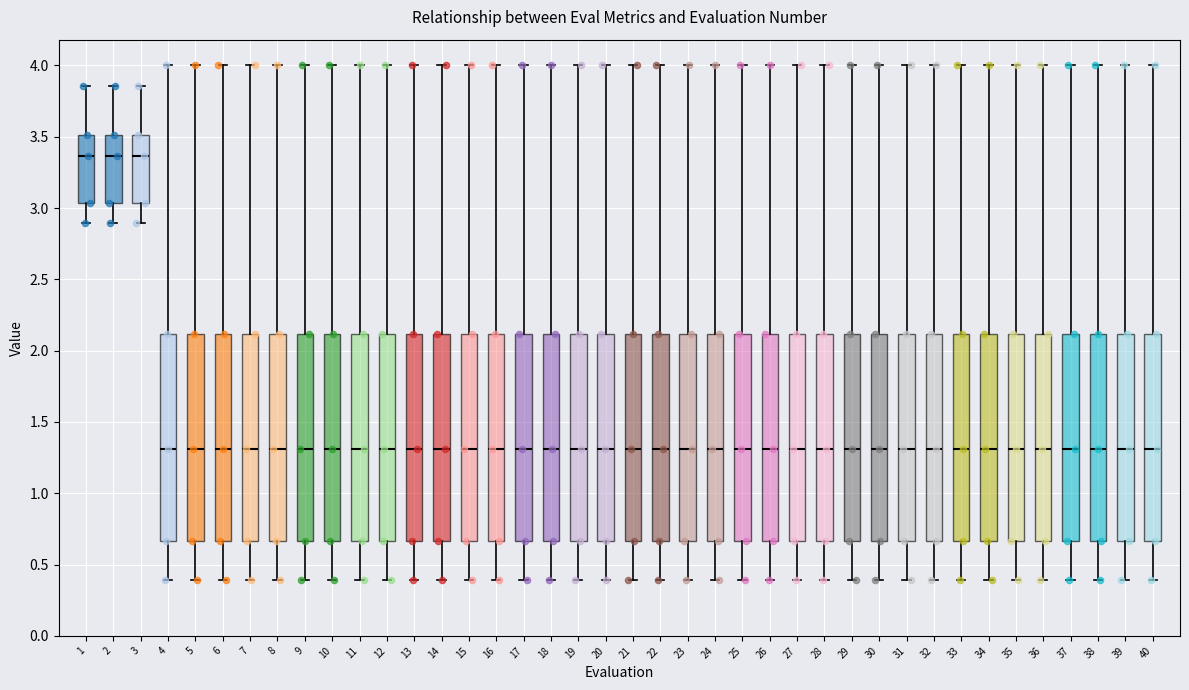

Reading left to right, read every box against the y-axis: the position of its median line, the range the box covers, and the ends of its whiskers. The values are not printed on the chart, so give them approximately, as read against the axis.

1: median 3.35, box 3.05 to 3.50, whiskers 2.90 to 3.85
2: median 3.35, box 3.05 to 3.50, whiskers 2.90 to 3.85
3: median 3.35, box 3.05 to 3.50, whiskers 2.90 to 3.85
4: median 1.30, box 0.65 to 2.10, whiskers 0.40 to 4.00
5: median 1.30, box 0.65 to 2.10, whiskers 0.40 to 4.00
6: median 1.30, box 0.65 to 2.10, whiskers 0.40 to 4.00
7: median 1.30, box 0.65 to 2.10, whiskers 0.40 to 4.00
8: median 1.30, box 0.65 to 2.10, whiskers 0.40 to 4.00
9: median 1.30, box 0.65 to 2.10, whiskers 0.40 to 4.00
10: median 1.30, box 0.65 to 2.10, whiskers 0.40 to 4.00
11: median 1.30, box 0.65 to 2.10, whiskers 0.40 to 4.00
12: median 1.30, box 0.65 to 2.10, whiskers 0.40 to 4.00
13: median 1.30, box 0.65 to 2.10, whiskers 0.40 to 4.00
14: median 1.30, box 0.65 to 2.10, whiskers 0.40 to 4.00
15: median 1.30, box 0.65 to 2.10, whiskers 0.40 to 4.00
16: median 1.30, box 0.65 to 2.10, whiskers 0.40 to 4.00
17: median 1.30, box 0.65 to 2.10, whiskers 0.40 to 4.00
18: median 1.30, box 0.65 to 2.10, whiskers 0.40 to 4.00
19: median 1.30, box 0.65 to 2.10, whiskers 0.40 to 4.00
20: median 1.30, box 0.65 to 2.10, whiskers 0.40 to 4.00
21: median 1.30, box 0.65 to 2.10, whiskers 0.40 to 4.00
22: median 1.30, box 0.65 to 2.10, whiskers 0.40 to 4.00
23: median 1.30, box 0.65 to 2.10, whiskers 0.40 to 4.00
24: median 1.30, box 0.65 to 2.10, whiskers 0.40 to 4.00
25: median 1.30, box 0.65 to 2.10, whiskers 0.40 to 4.00
26: median 1.30, box 0.65 to 2.10, whiskers 0.40 to 4.00
27: median 1.30, box 0.65 to 2.10, whiskers 0.40 to 4.00
28: median 1.30, box 0.65 to 2.10, whiskers 0.40 to 4.00
29: median 1.30, box 0.65 to 2.10, whiskers 0.40 to 4.00
30: median 1.30, box 0.65 to 2.10, whiskers 0.40 to 4.00
31: median 1.30, box 0.65 to 2.10, whiskers 0.40 to 4.00
32: median 1.30, box 0.65 to 2.10, whiskers 0.40 to 4.00
33: median 1.30, box 0.65 to 2.10, whiskers 0.40 to 4.00
34: median 1.30, box 0.65 to 2.10, whiskers 0.40 to 4.00
35: median 1.30, box 0.65 to 2.10, whiskers 0.40 to 4.00
36: median 1.30, box 0.65 to 2.10, whiskers 0.40 to 4.00
37: median 1.30, box 0.65 to 2.10, whiskers 0.40 to 4.00
38: median 1.30, box 0.65 to 2.10, whiskers 0.40 to 4.00
39: median 1.30, box 0.65 to 2.10, whiskers 0.40 to 4.00
40: median 1.30, box 0.65 to 2.10, whiskers 0.40 to 4.00